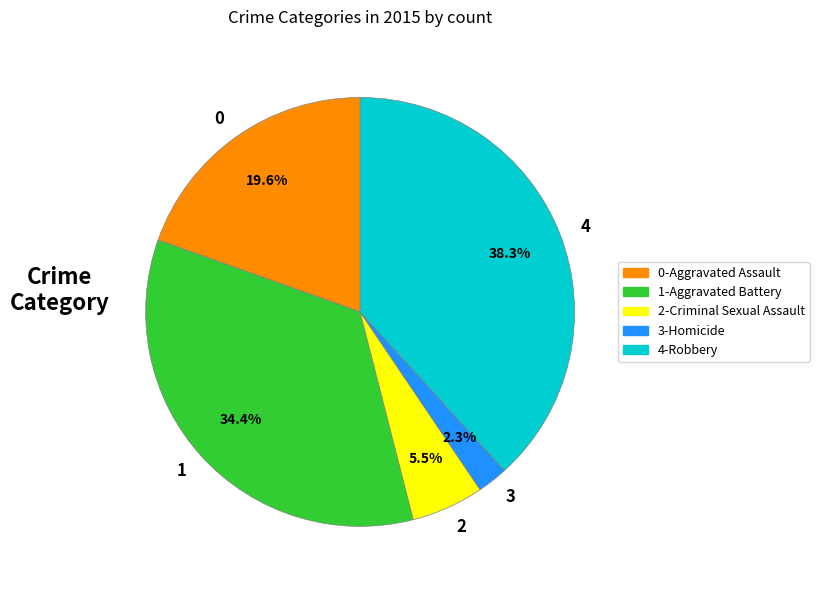

Is there a majority slice in this chart?

No